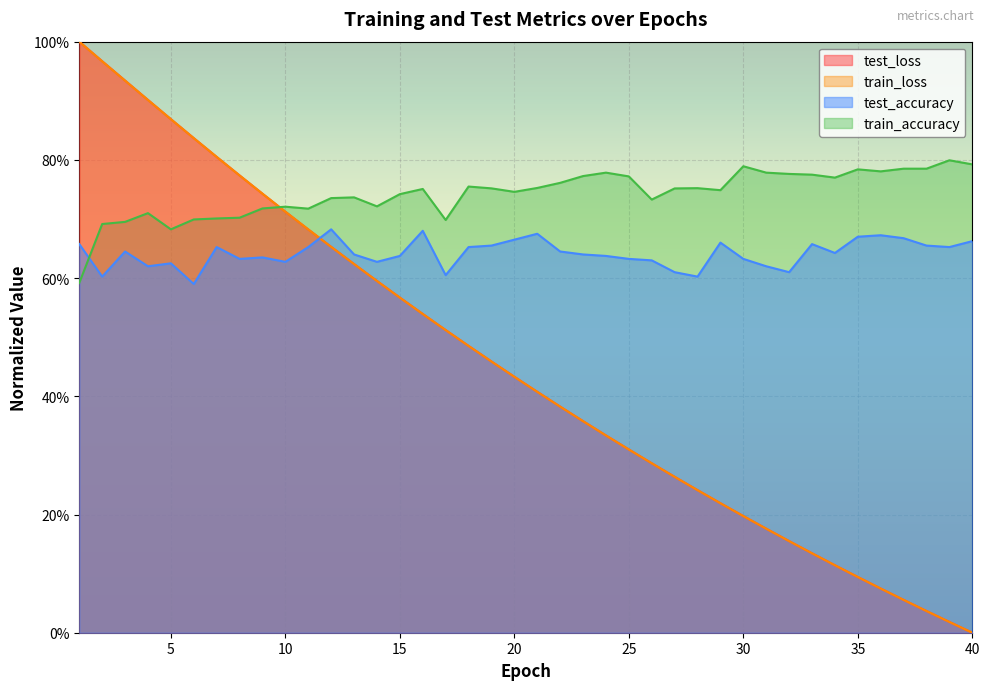

How many test_accuracy values are between 0 and 1?

40